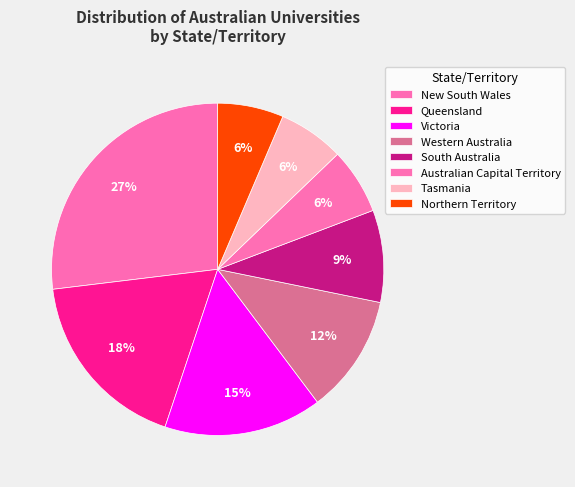

To the nearest percent, what is the difference between the South Australia and Australian Capital Territory slice percentages?

3%